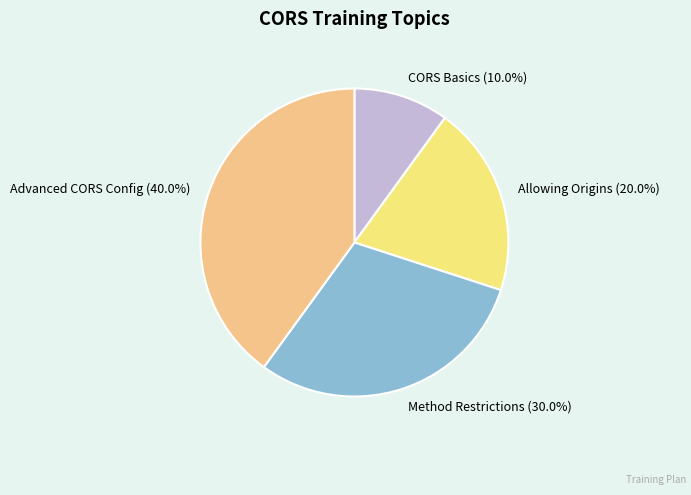

Combined, what portion of the pie is Method Restrictions and Advanced CORS Config?

70.0%